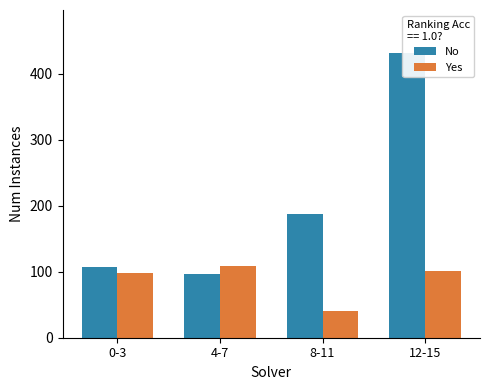

What is the label of the 3rd bar from the right?

4-7